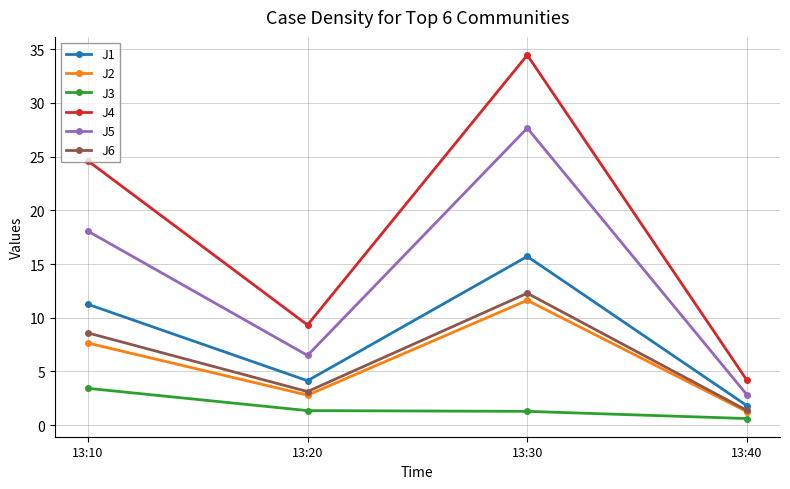

Is it true that J4 equals 4.2 at 13:40?

True